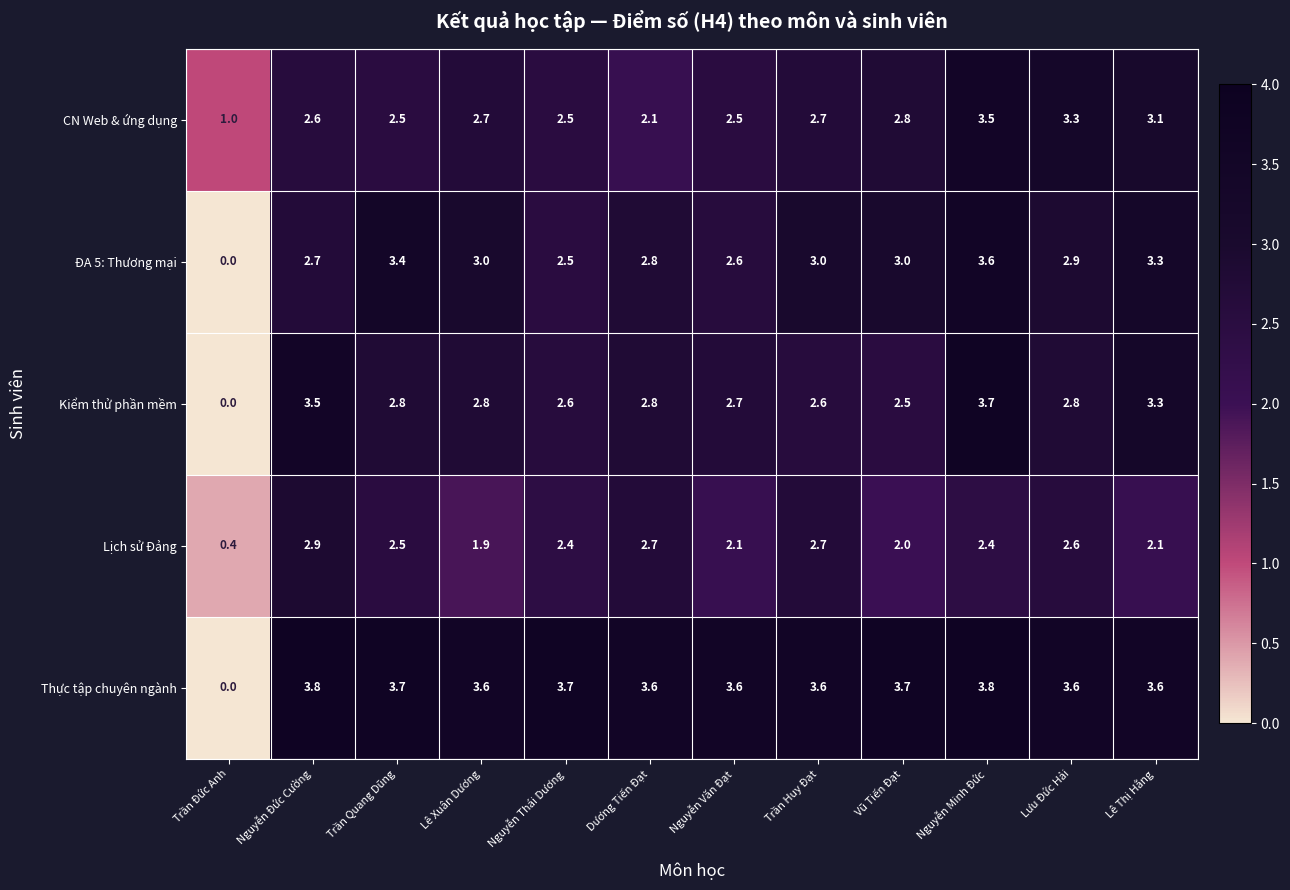

What is the sum of the Thực tập chuyên ngành values at Vũ Tiến Đạt and Lưu Đức Hải?

7.3